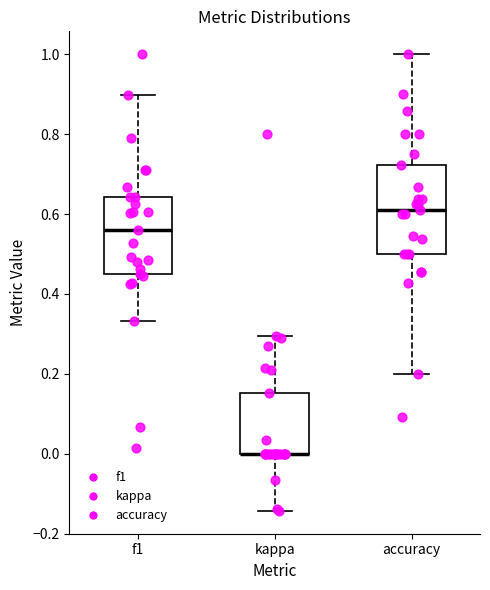

Reading left to right, transcribe this box plot: for each box, give where its median line is, the range the box spans, and where its two whiskers end, as read against the y-axis. The values are not printed on the chart, so give them approximately, as read against the axis.

f1: median 0.56, box 0.46 to 0.64, whiskers 0.34 to 0.90
kappa: median 0.00 (drawn on the box's lower edge), box 0.00 to 0.16, whiskers -0.14 to 0.30
accuracy: median 0.62, box 0.50 to 0.72, whiskers 0.20 to 1.00